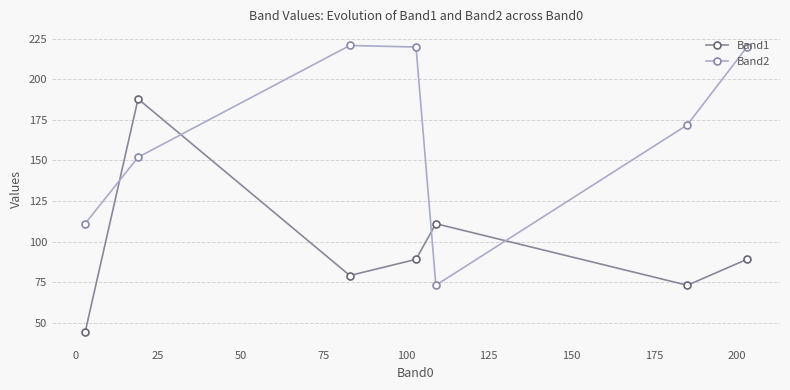

How many intersections are there between Band2 and Band1?

4